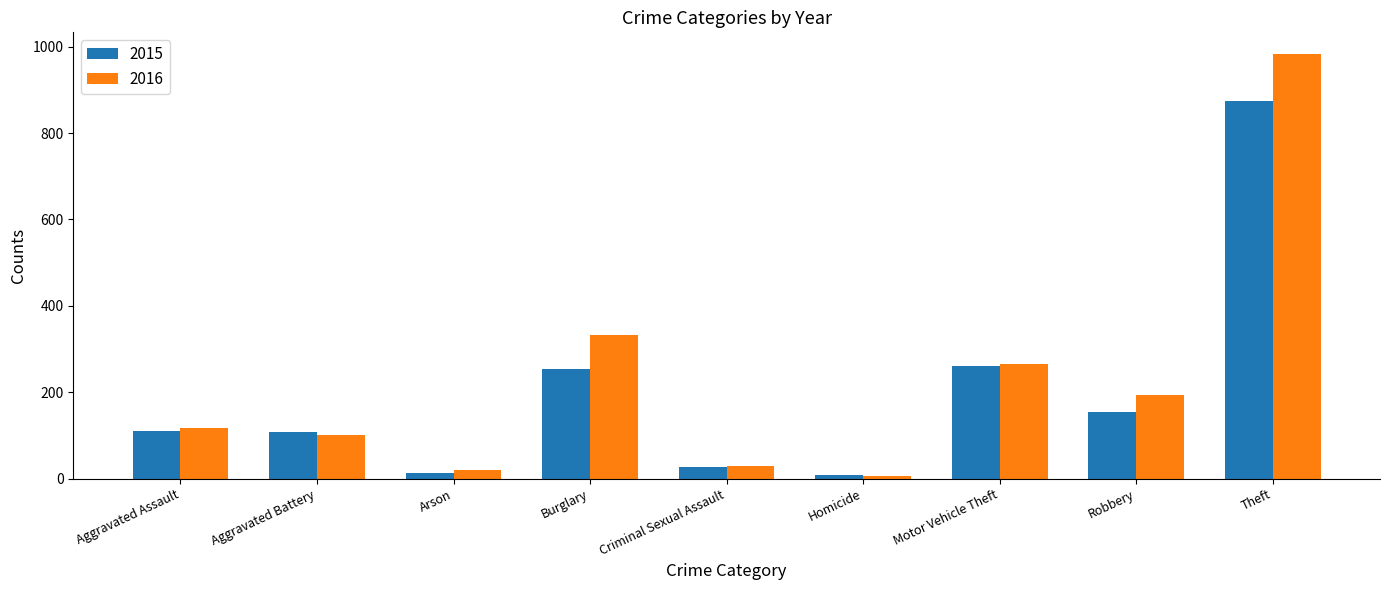

What is the sum of all 2016 values?

2053